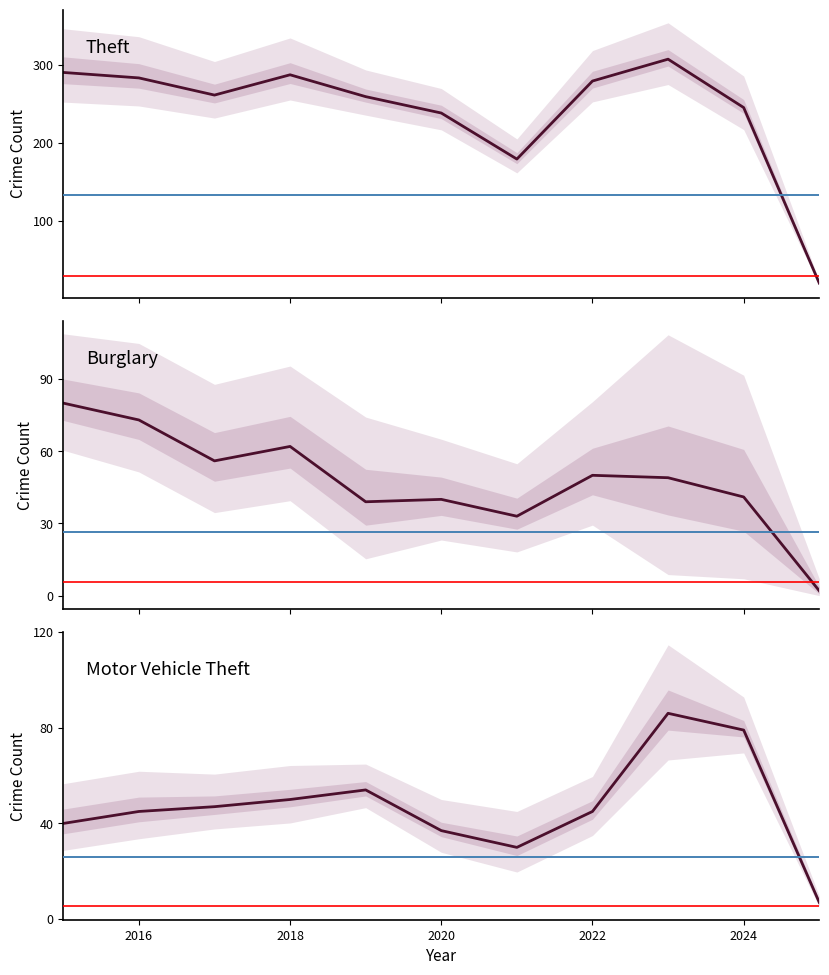

What is the difference between the second highest and second lowest values in the Theft series?

111